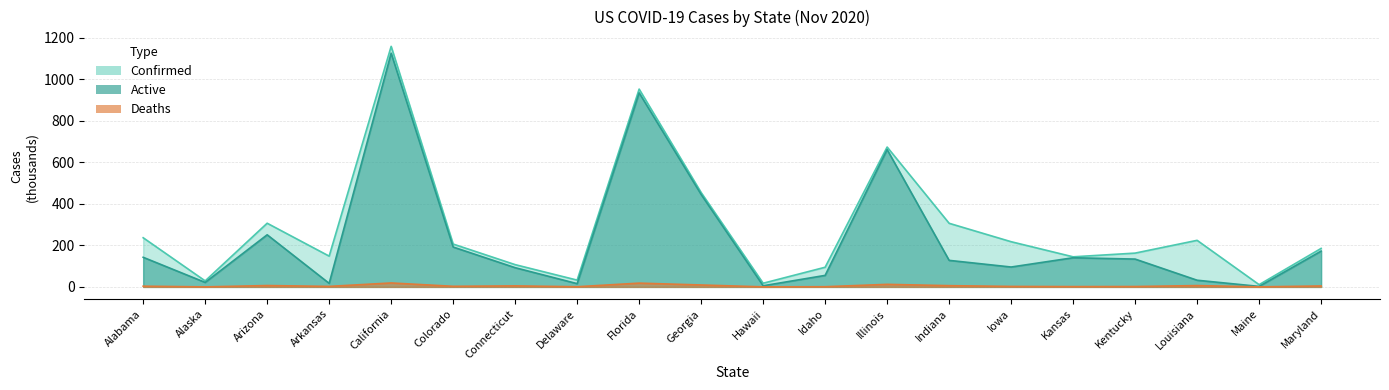

True or false: Confirmed and Deaths cross at least once.

False